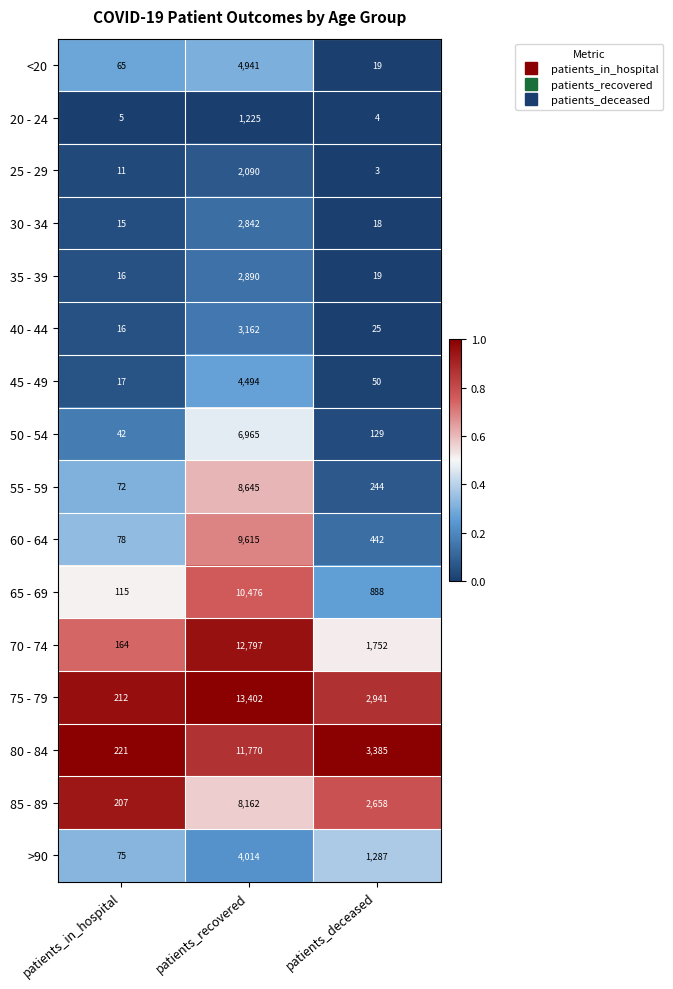

Rank the categories by >90 value from lowest to highest.

patients_in_hospital, patients_deceased, patients_recovered